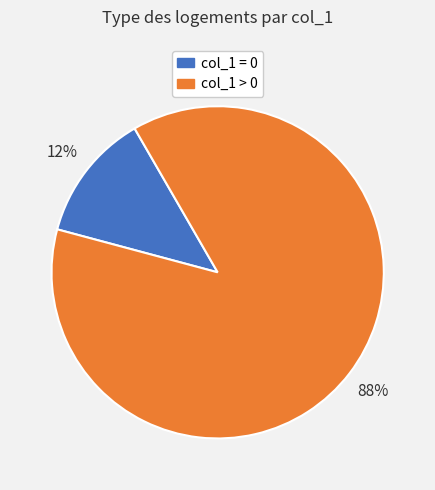

Is it true that col_1 = 0 is 1% of the pie?

False